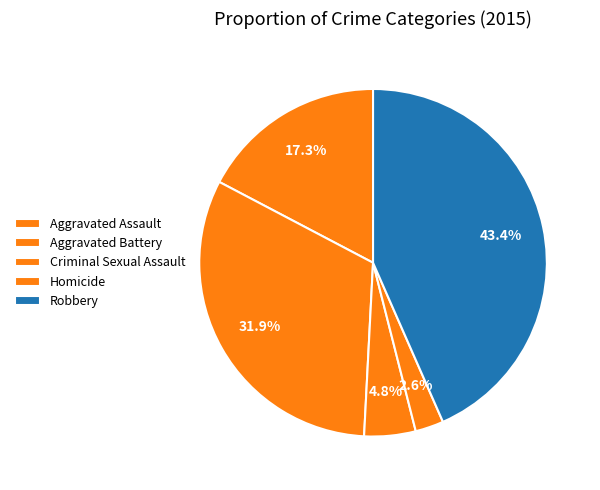

Which has a higher value, Criminal Sexual Assault or Aggravated Assault?

Aggravated Assault